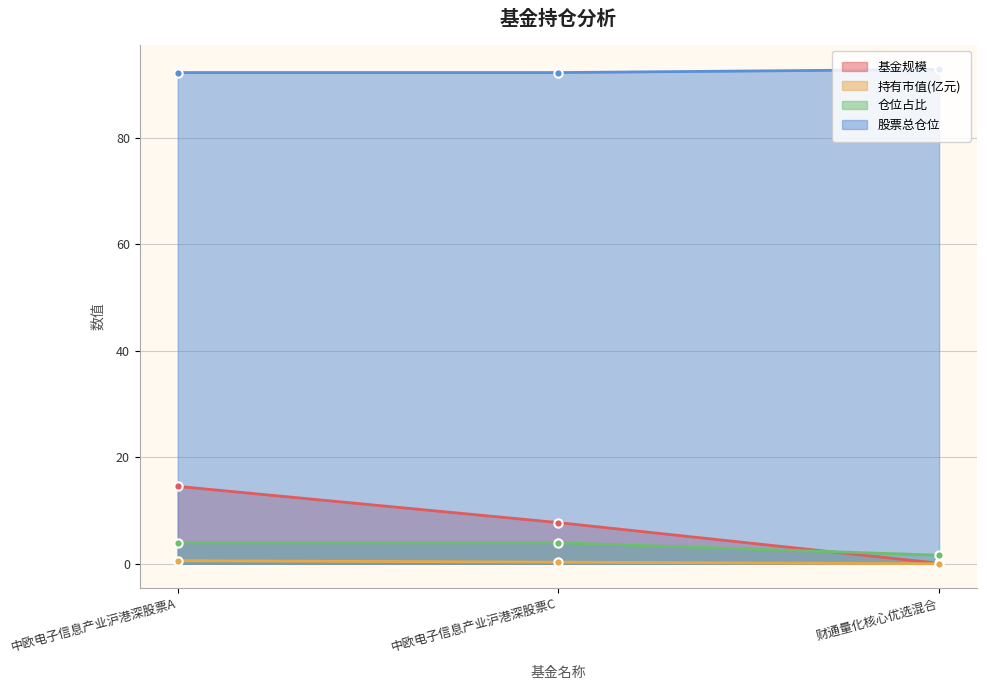

At how many categories does at least one series exceed 19?

3